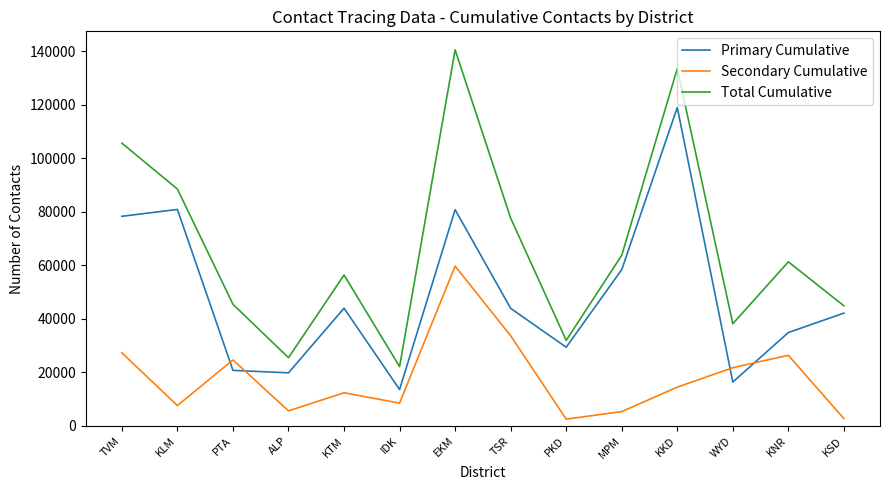

What value does the Secondary Cumulative series have at KKD, to the nearest 10?

14500